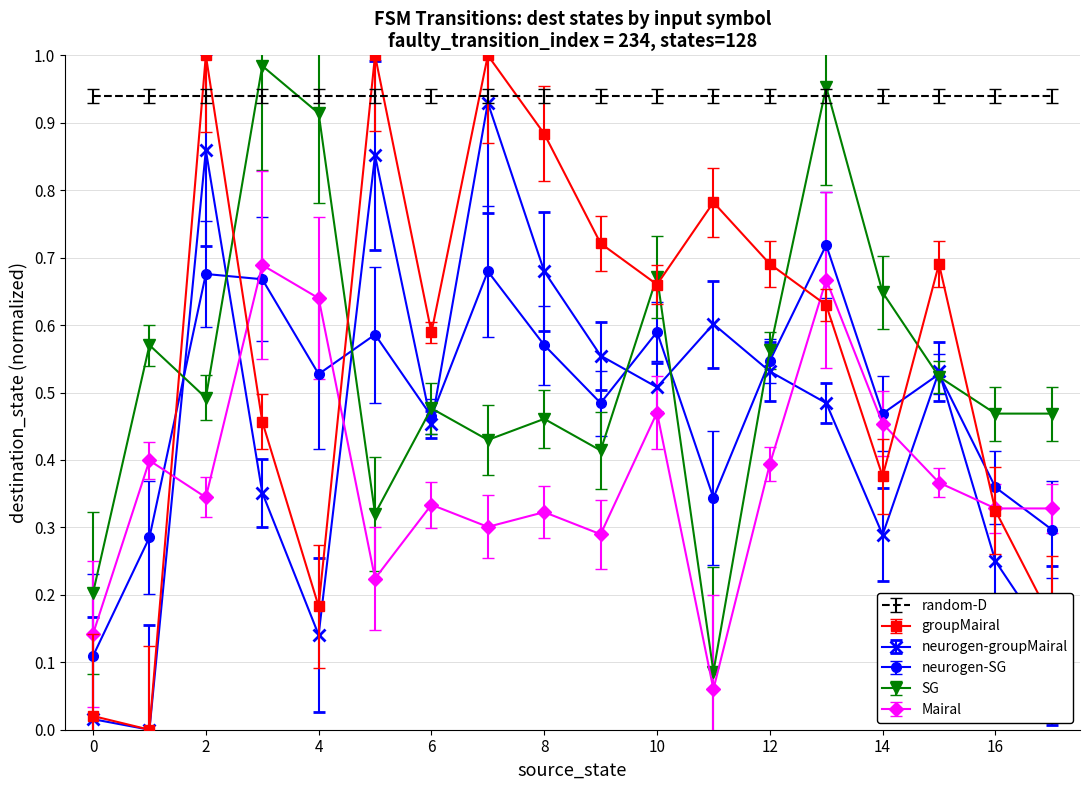

Which series has the largest total across all categories?

random-D